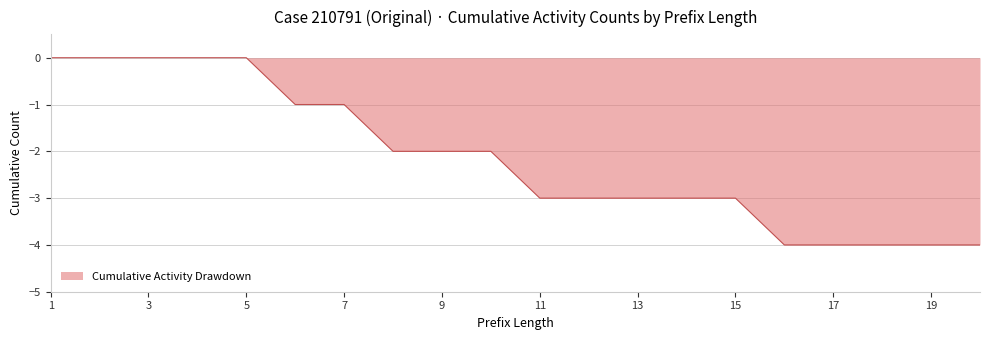

What is the minimum value shown in the chart?

-4